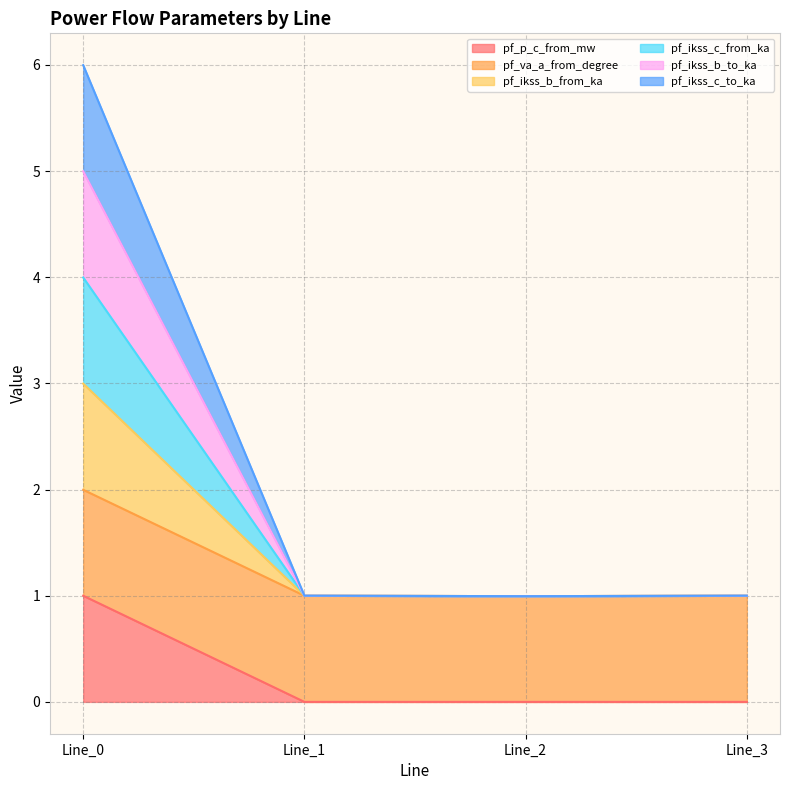

At how many categories does at least one series exceed 5?

1